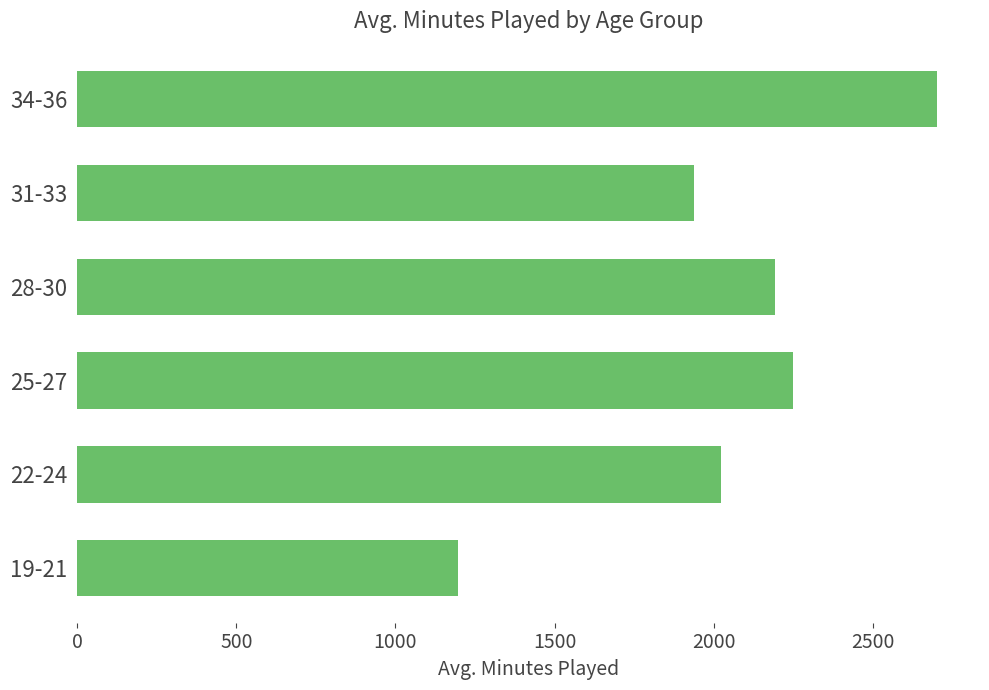

Between 34-36 and 19-21, which is larger?

34-36